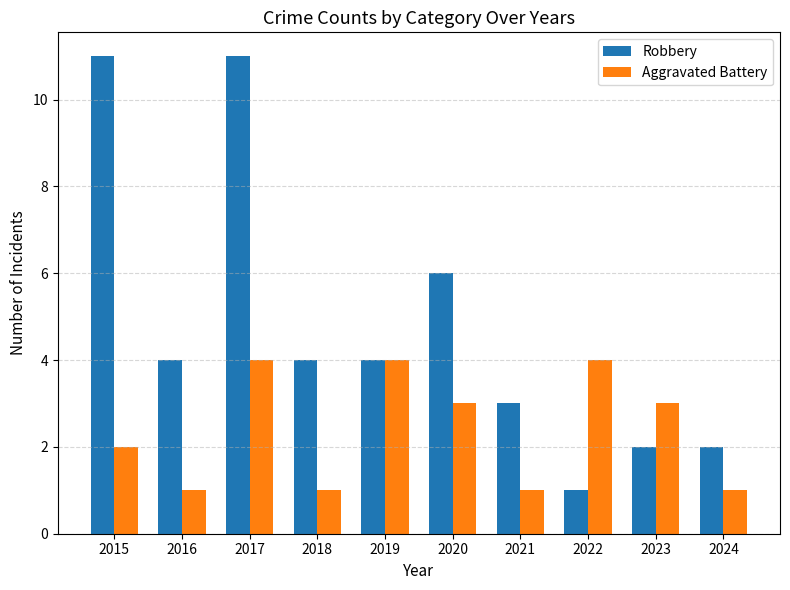

At 2023, list the series in order from largest to smallest.

Aggravated Battery, Robbery